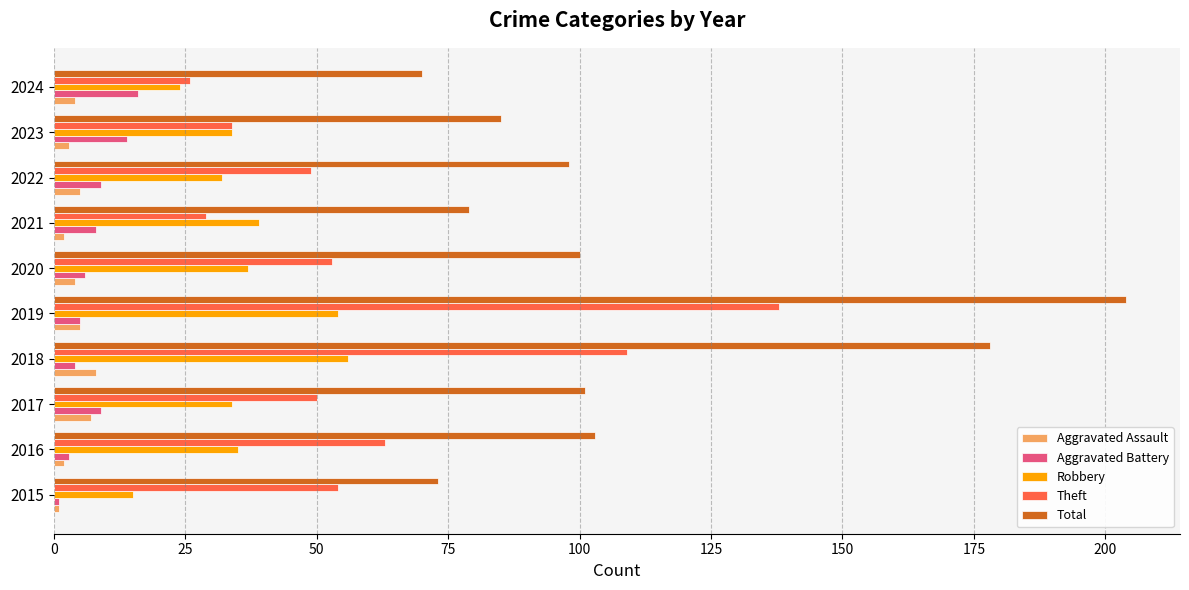

Which category has the highest value in the Total series?

2019